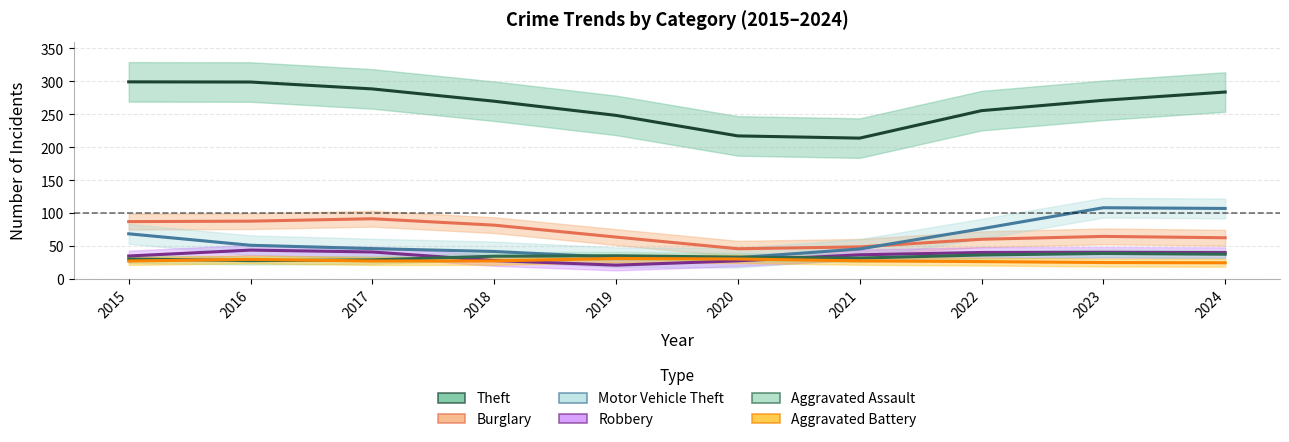

Which series has the largest range (max minus min)?

Theft